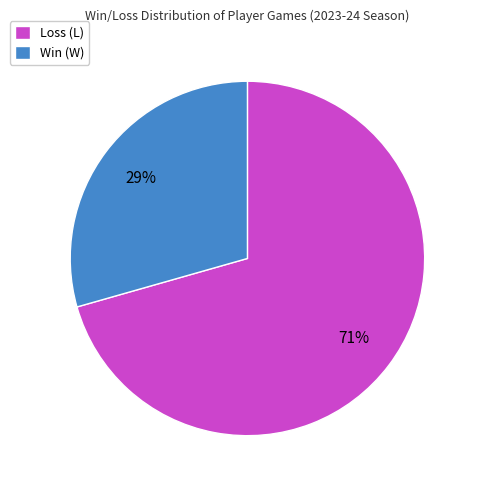

True or false: Win (W) accounts for 29% of the total.

True